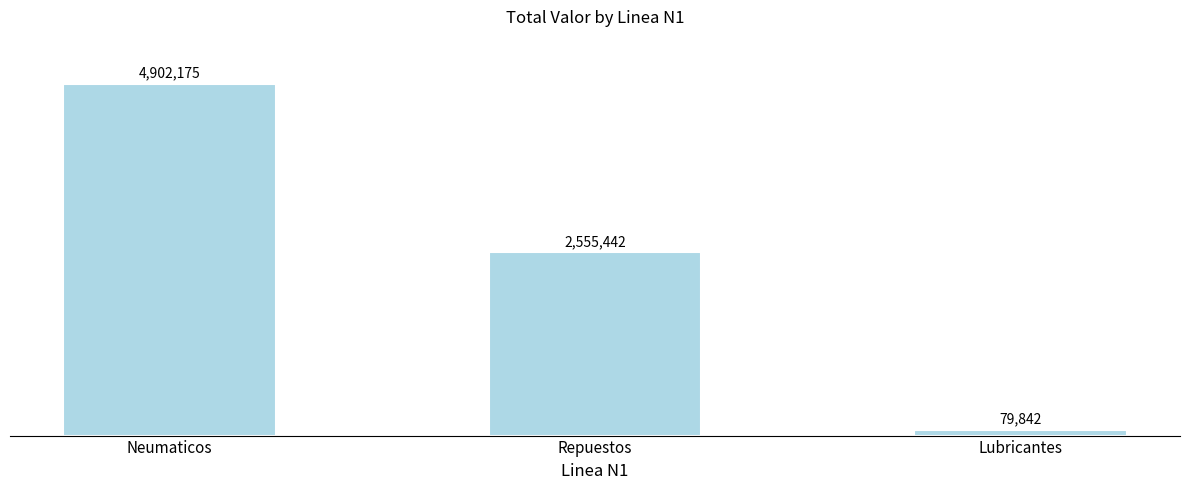

Does the chart contain any negative values?

No